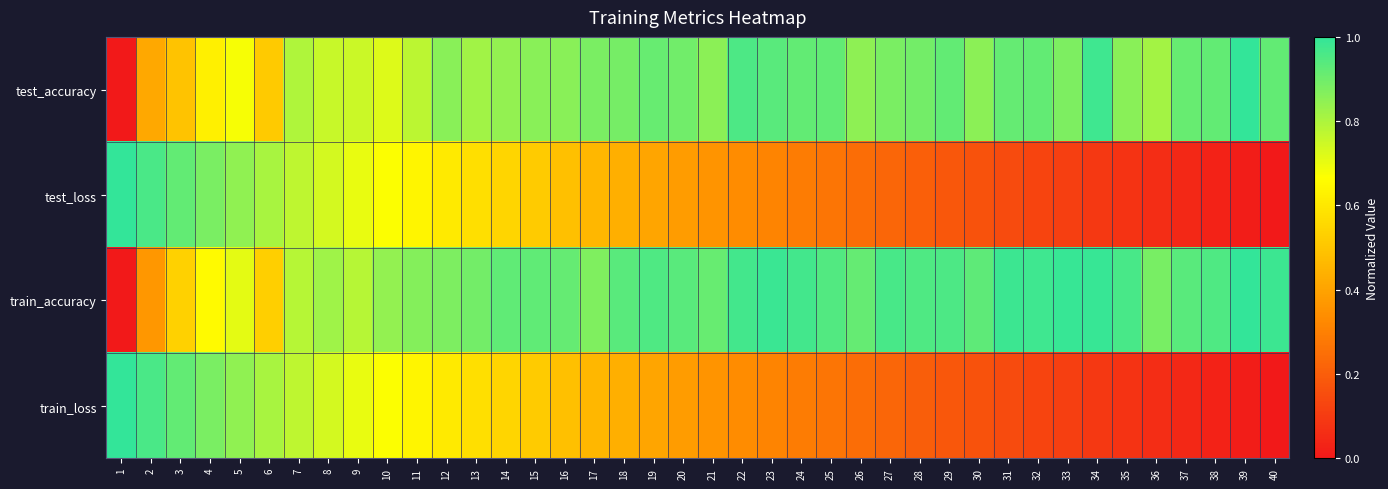

Which series has the widest spread of values?

test_accuracy